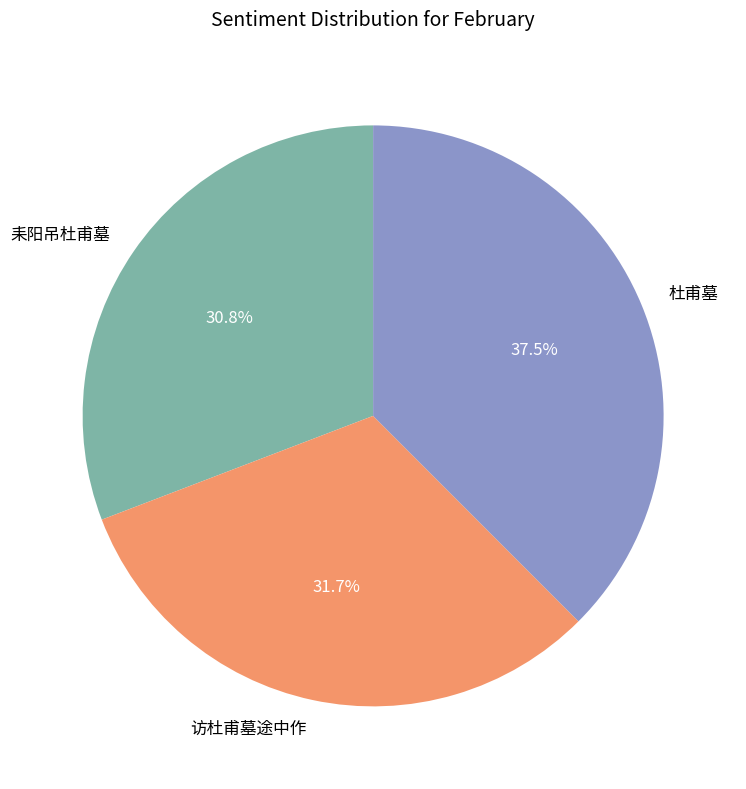

To the nearest percent, what is the difference between the 杜甫墓 and 访杜甫墓途中作 slice percentages?

6%